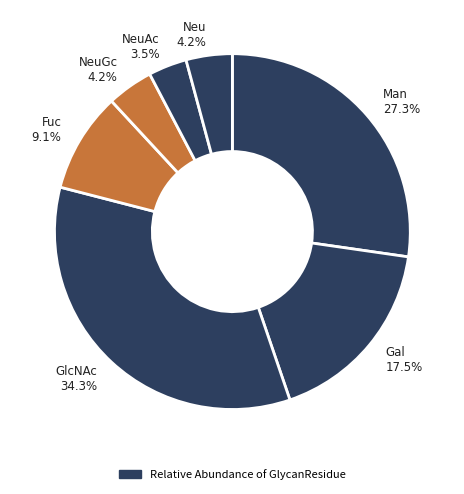

Does any single category account for the majority?

No